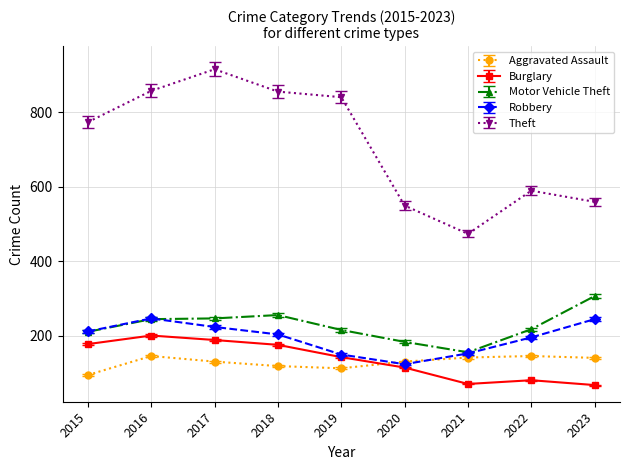

At which category does Aggravated Assault reach its first local peak?

2016